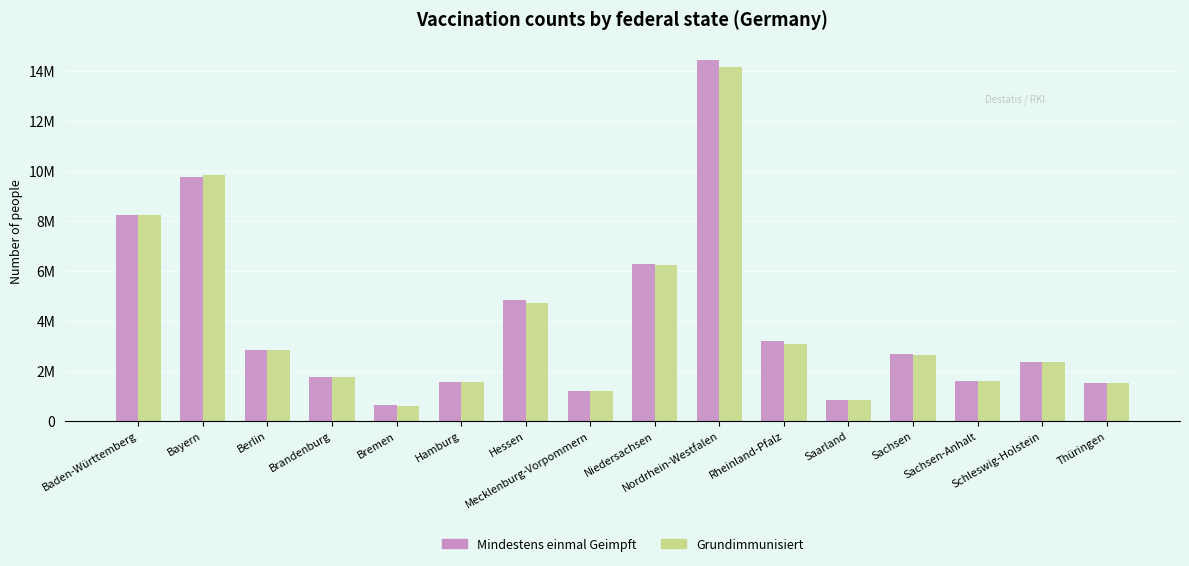

Is the value of Grundimmunisiert at Thüringen greater than the value of Mindestens einmal Geimpft at Schleswig-Holstein?

No